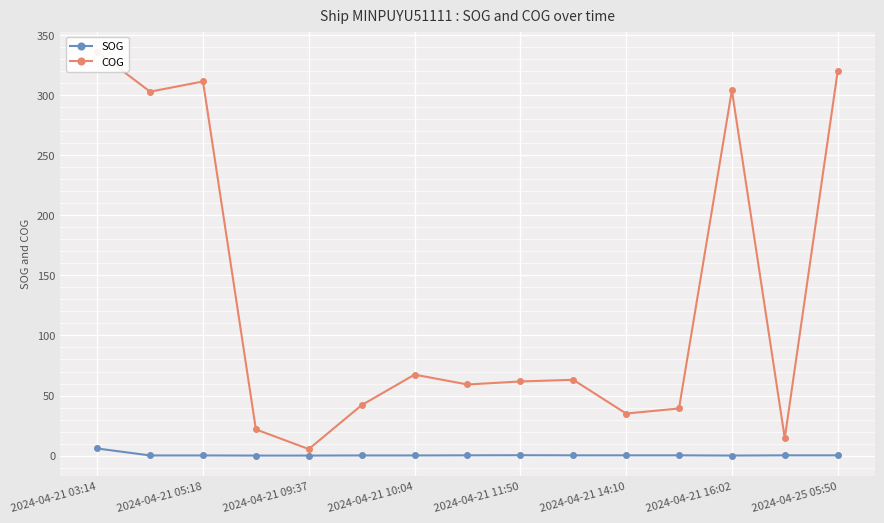

Which series has the widest spread of values?

COG